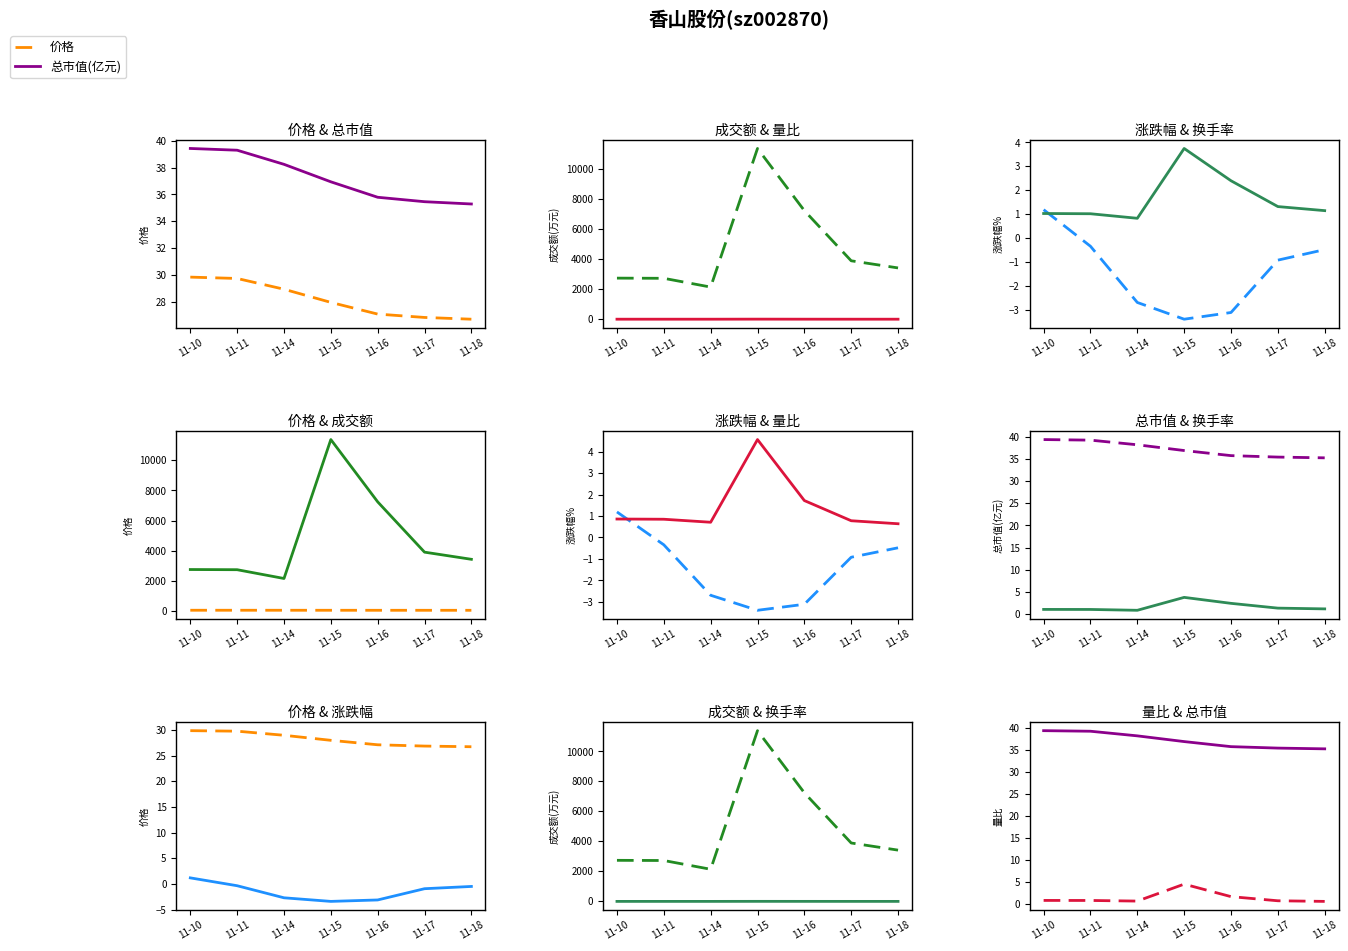

Reading left to right, transcribe all the data shown in this chart.

价格: 29.9	29.8	28.9	28.0	27.1	26.9	26.7
总市值(亿元): 39.4	39.3	38.2	36.9	35.8	35.5	35.3
成交额(万元): 2739.0	2727.0	2143.0	11385.0	7241.0	3895.0	3419.0
量比: 0.9	0.8	0.7	4.6	1.7	0.8	0.6
涨跌幅%: 1.2	-0.3	-2.7	-3.4	-3.1	-0.9	-0.5
换手率: 1.0	1.0	0.8	3.8	2.4	1.3	1.1